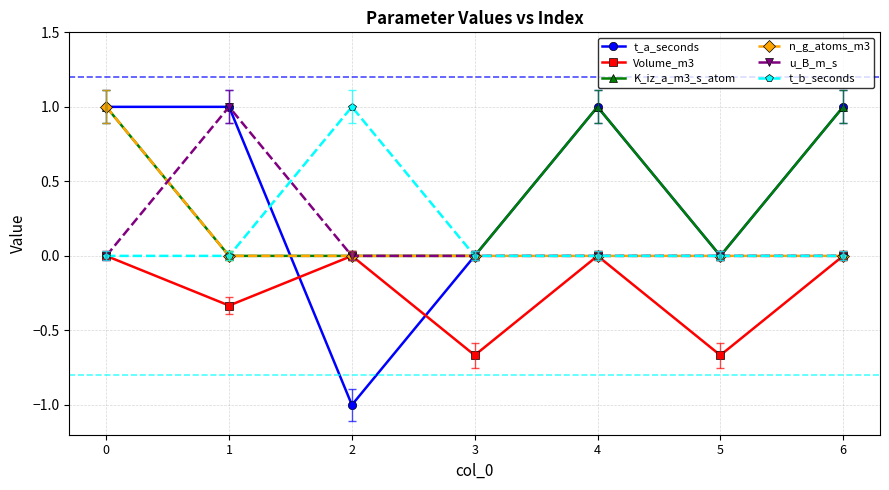

What is the difference between the second highest and second lowest values in the K_iz_a_m3_s_atom series?

1.0